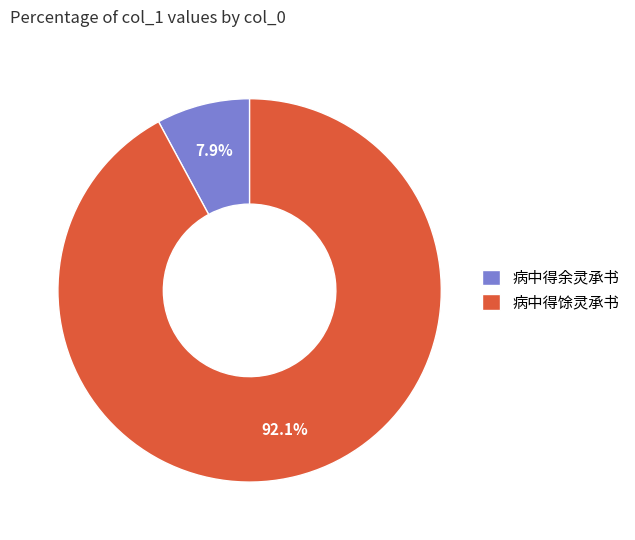

To the nearest percent, what is the difference between the largest and smallest slice percentages?

84%